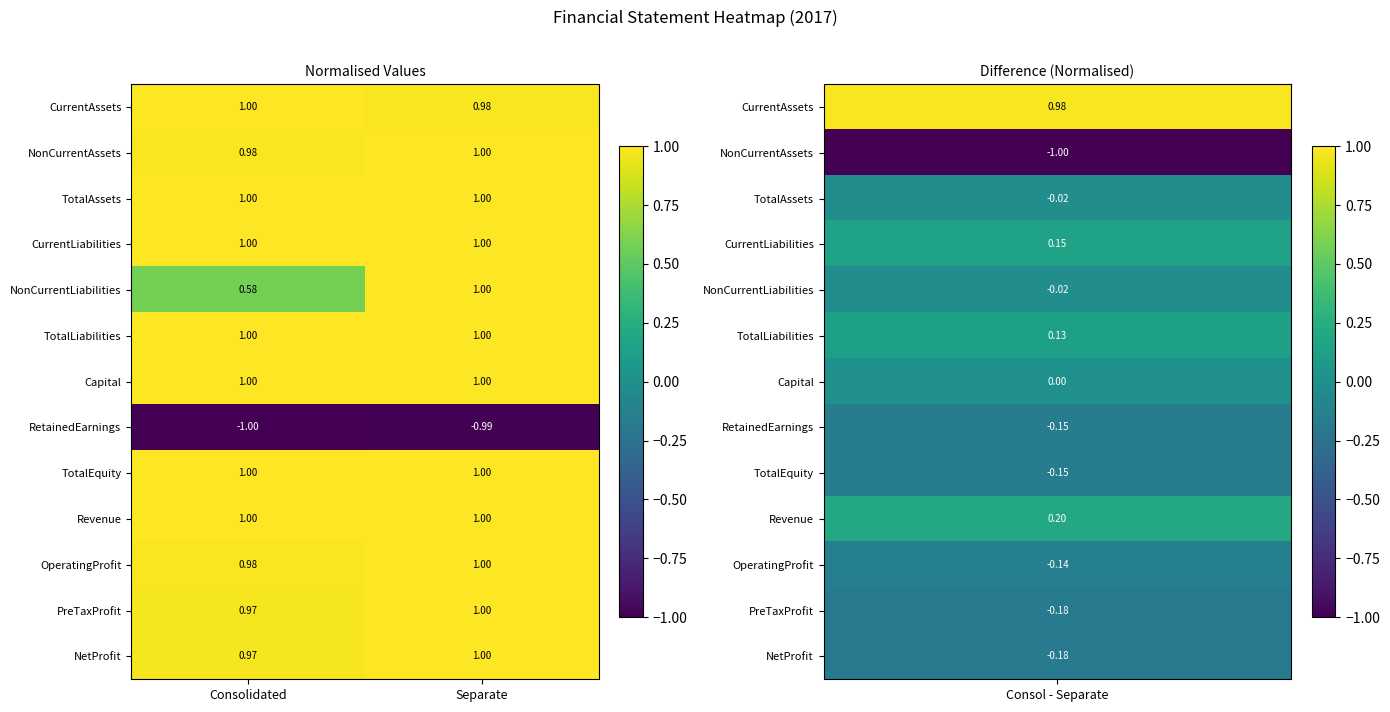

Is the value of TotalLiabilities at Separate greater than the value of CurrentAssets at Separate?

Yes